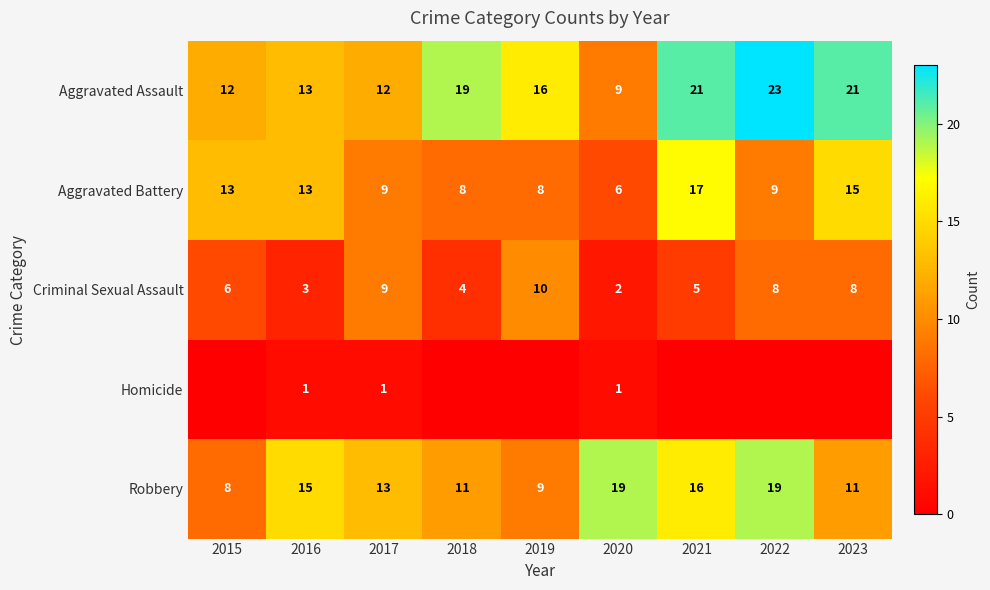

The value of Robbery at 2017 is 13. True or false?

True